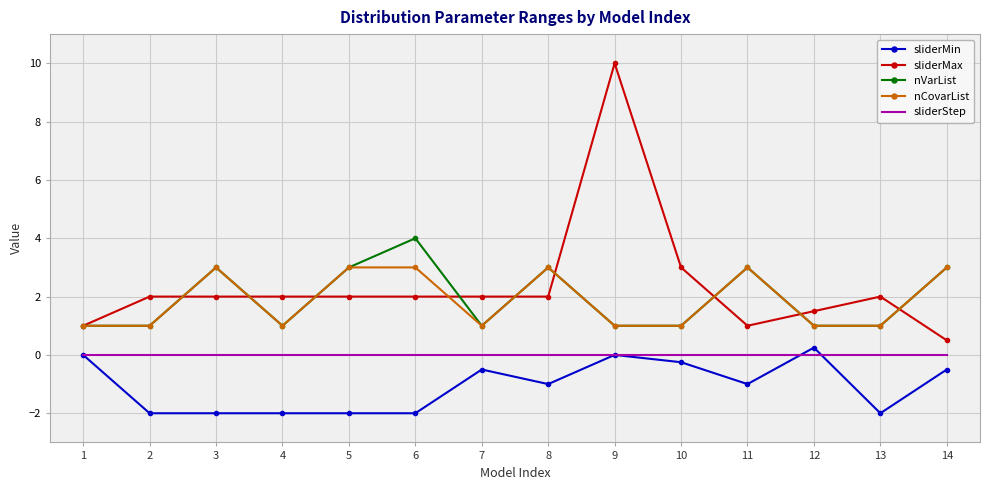

The nVarList series shows 1.0 at 9. True or false?

True